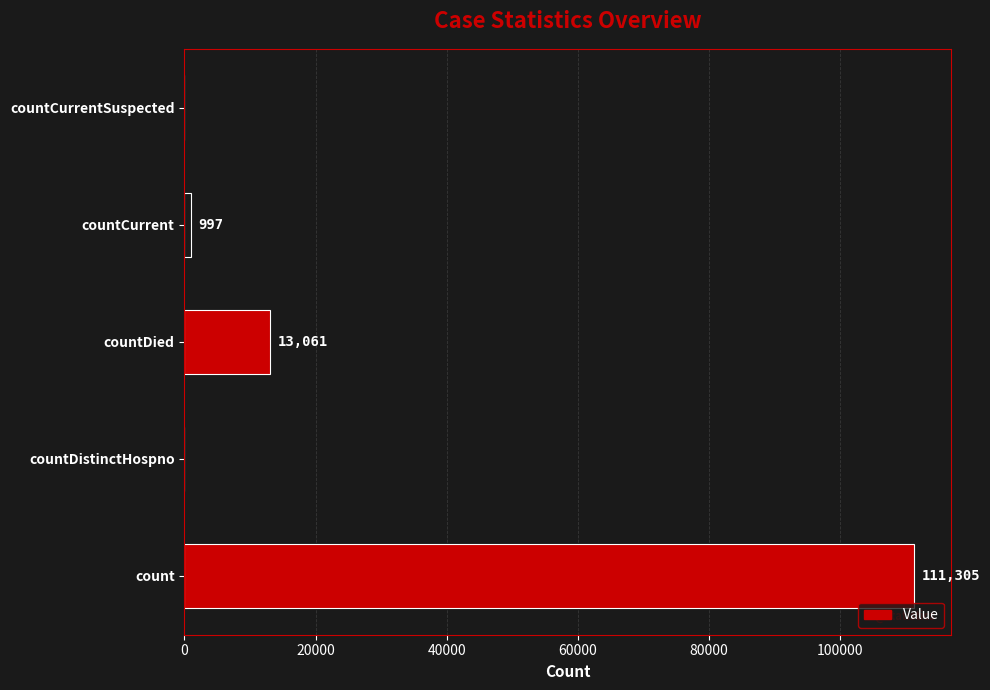

What is the sum of the values at countDistinctHospno and countDied?

13061